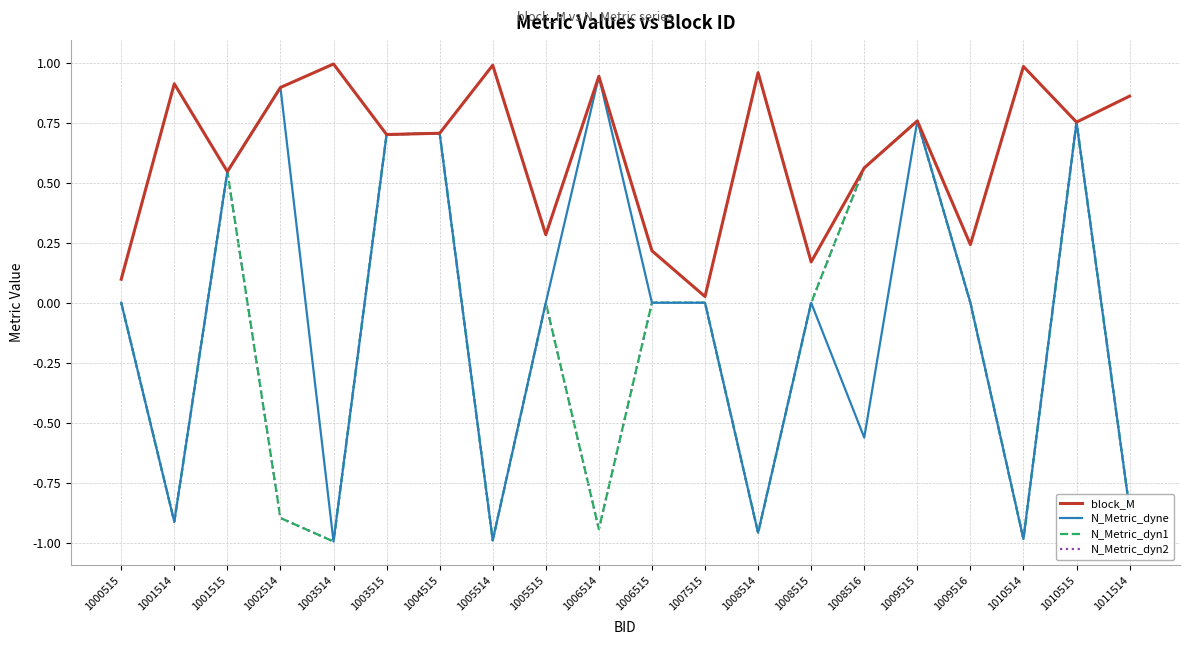

What is the difference between the second highest and second lowest values in the block_M series?

0.9